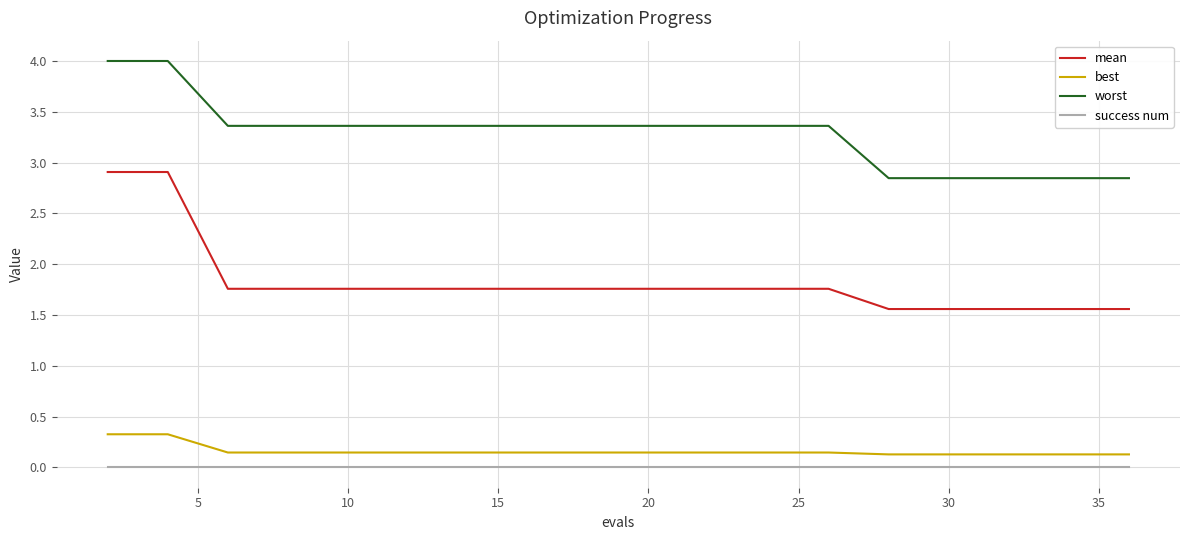

Count the worst values in the range 2 to 3.

5